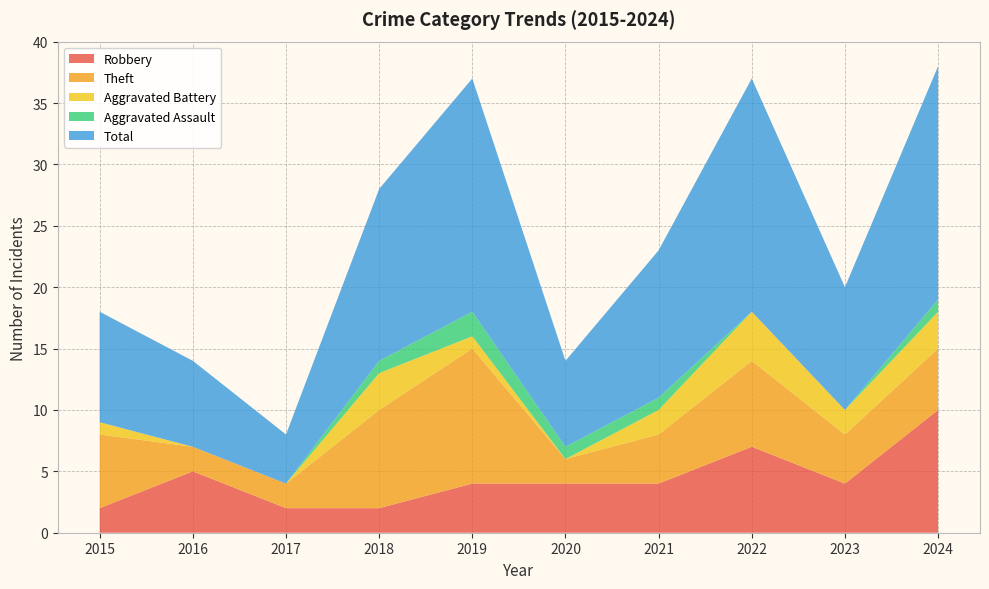

Reading left to right, extract all data points from this chart.

Robbery: 2	5	2	2	4	4	4	7	4	10
Theft: 6	2	2	8	11	2	4	7	4	5
Aggravated Battery: 1	0	0	3	1	0	2	4	2	3
Aggravated Assault: 0	0	0	1	2	1	1	0	0	1
Total: 9	7	4	14	19	7	12	19	10	19